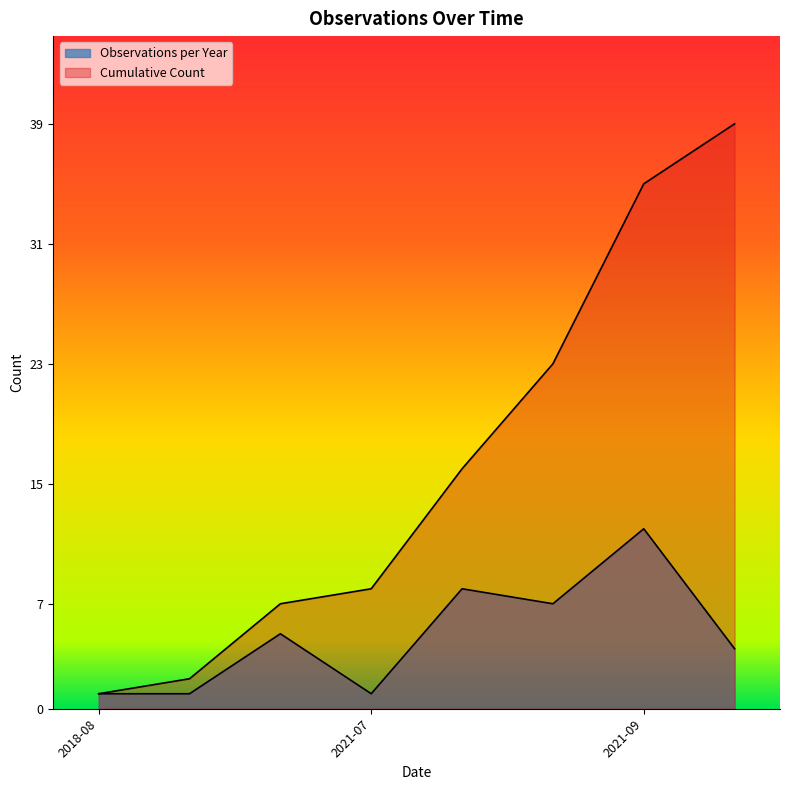

Does the chart display data point markers on the line(s)?

No